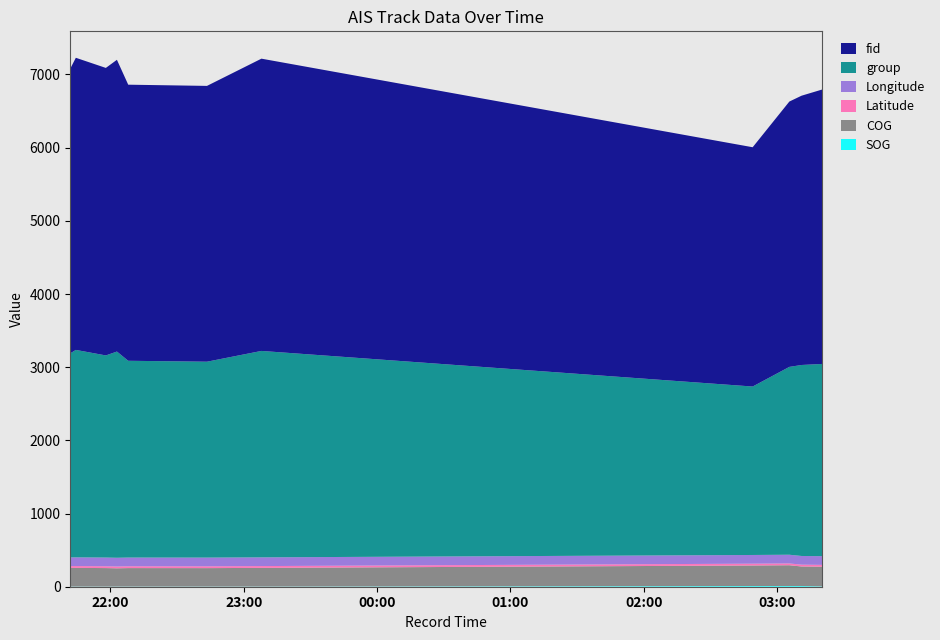

Reading left to right, transcribe all the data shown in this chart.

SOG: 2.4	2.4	2.2	2.4	2.5	2.4	2.5	9.7	10.1	10.1	5.2
COG: 254.0	255.0	252.6	249.4	252.2	251.8	254.9	280.5	283.5	266.5	268.7
Latitude: 24.7	24.7	24.7	24.7	24.7	24.7	24.7	24.8	24.8	24.8	24.8
Longitude: 119.2	119.2	119.2	119.2	119.2	119.2	119.1	118.9	118.8	118.8	118.8
group: 2789.0	2835.0	2762.0	2818.0	2689.0	2677.0	2821.0	2302.0	2567.0	2610.0	2627.0
fid: 3891.0	3992.0	3929.0	3987.0	3773.0	3769.0	3994.0	3270.0	3626.0	3680.0	3750.0